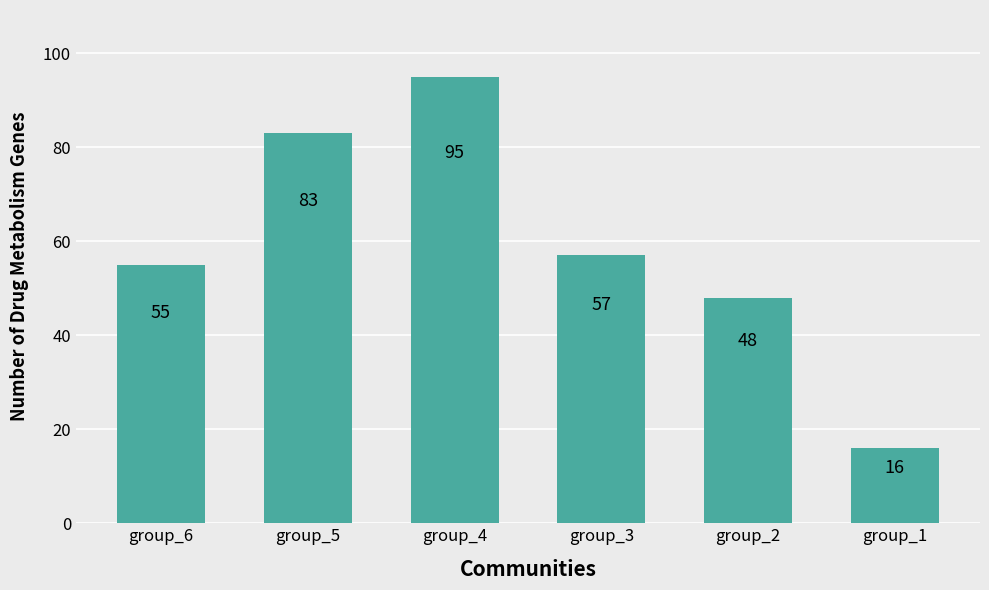

What is the sum of the values at group_1 and group_2?

64